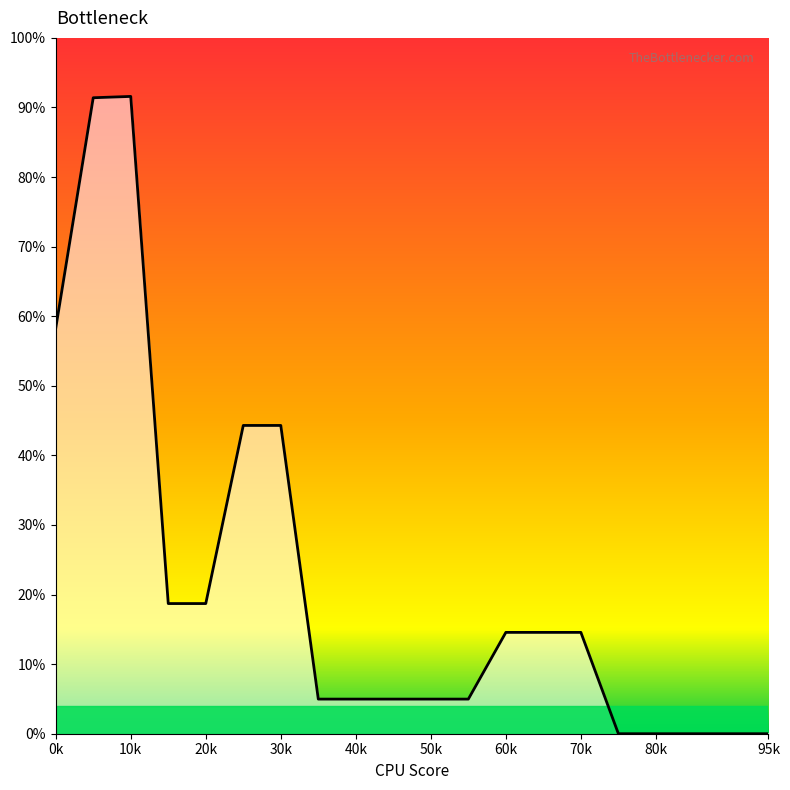

The value at 30k is 7.4. True or false?

False